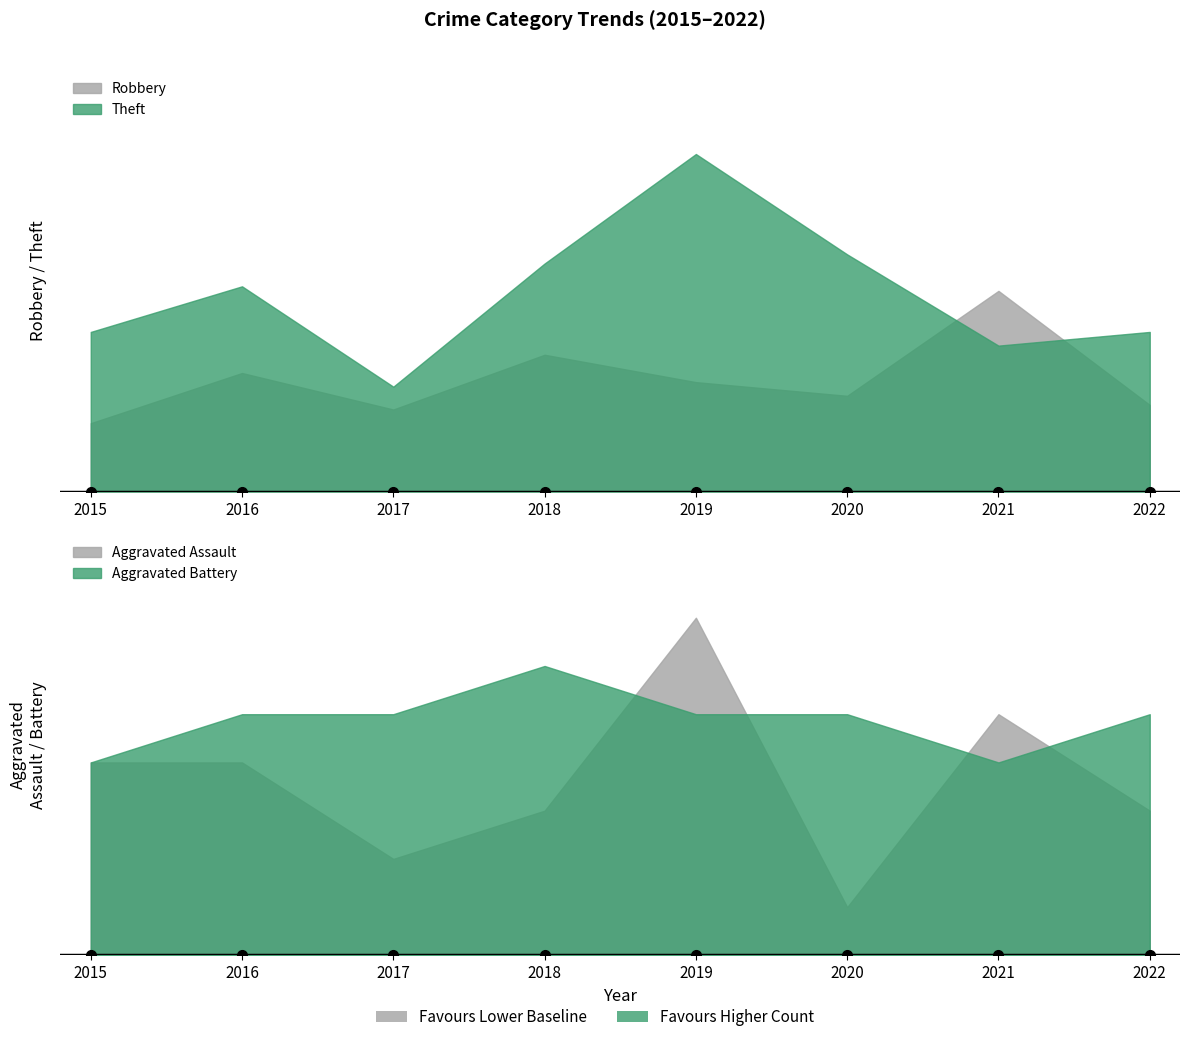

Between 2020 and 2022, which series saw the biggest shift?

Theft